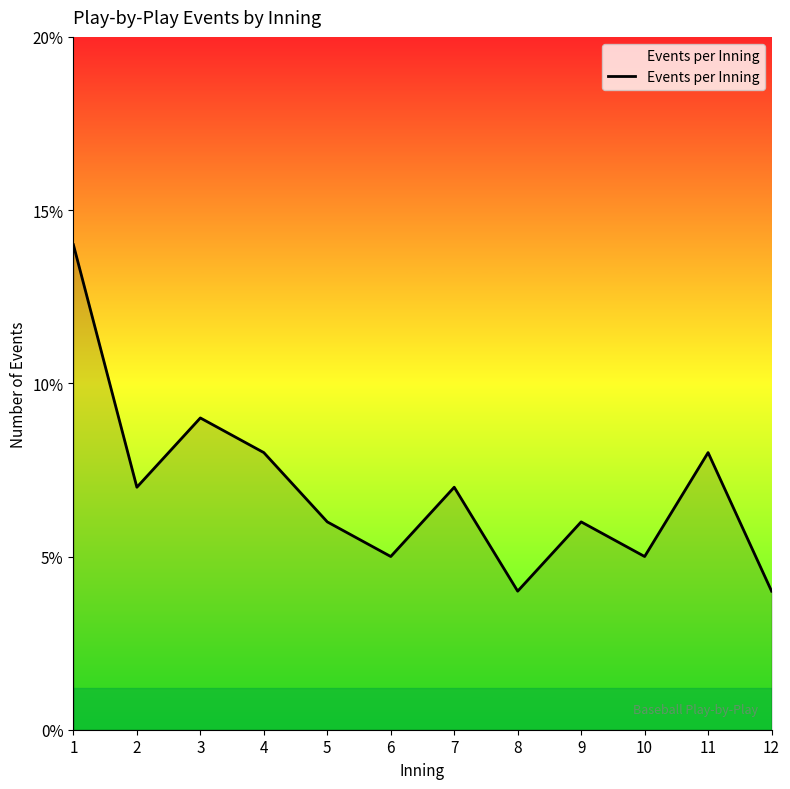

Does the chart display data point markers on the line(s)?

No